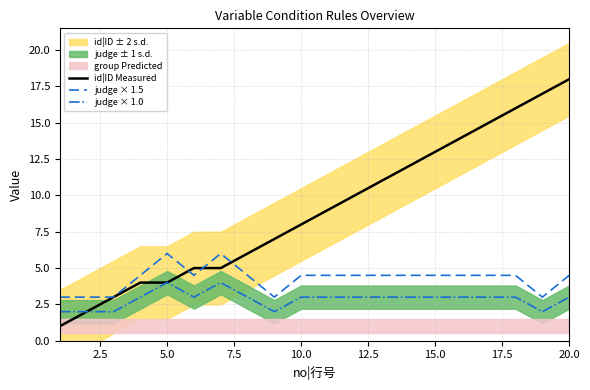

True or false: judge × 1.0 and id|ID Measured cross at least once.

False